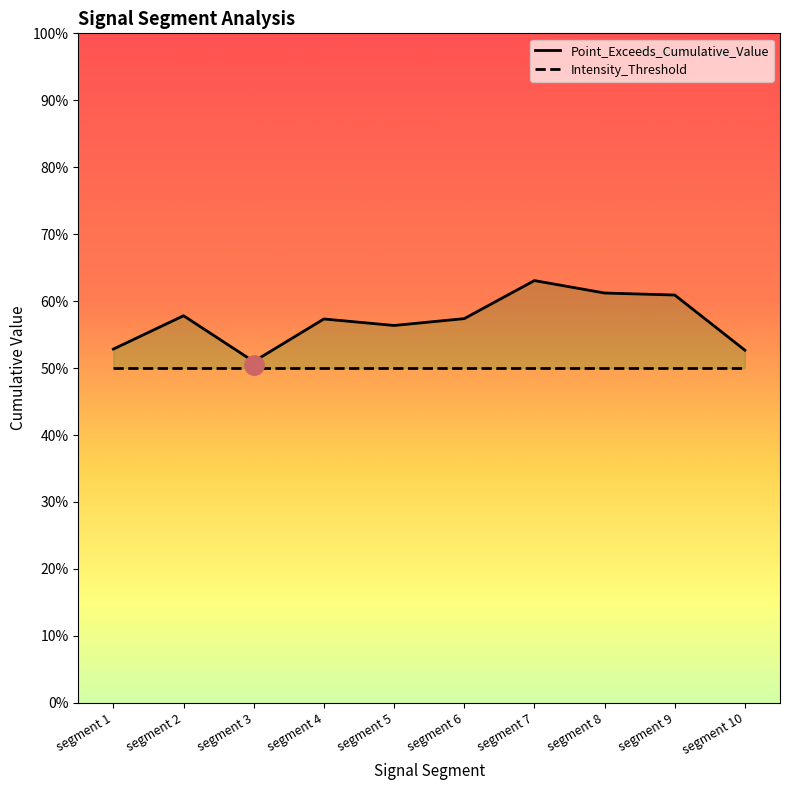

Reading right to left, list all the values displayed in this chart.

segment 10=0.5	segment 9=0.6	segment 8=0.6	segment 7=0.6	segment 6=0.6	segment 5=0.6	segment 4=0.6	segment 3=0.5	segment 2=0.6	segment 1=0.5